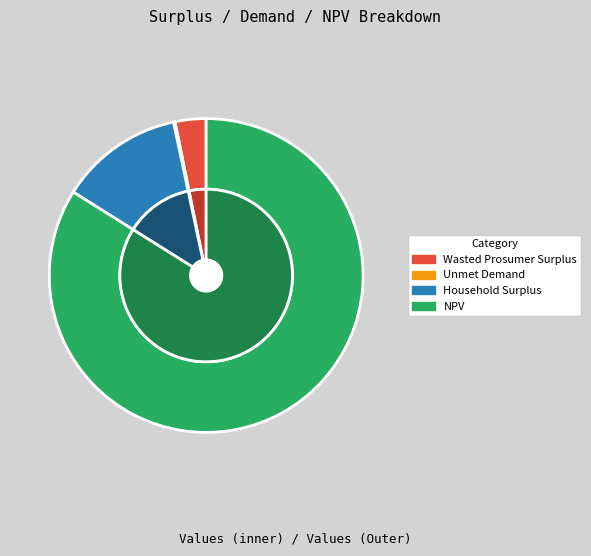

To the nearest percent, what portion does Wasted Prosumer Surplus represent?

3%